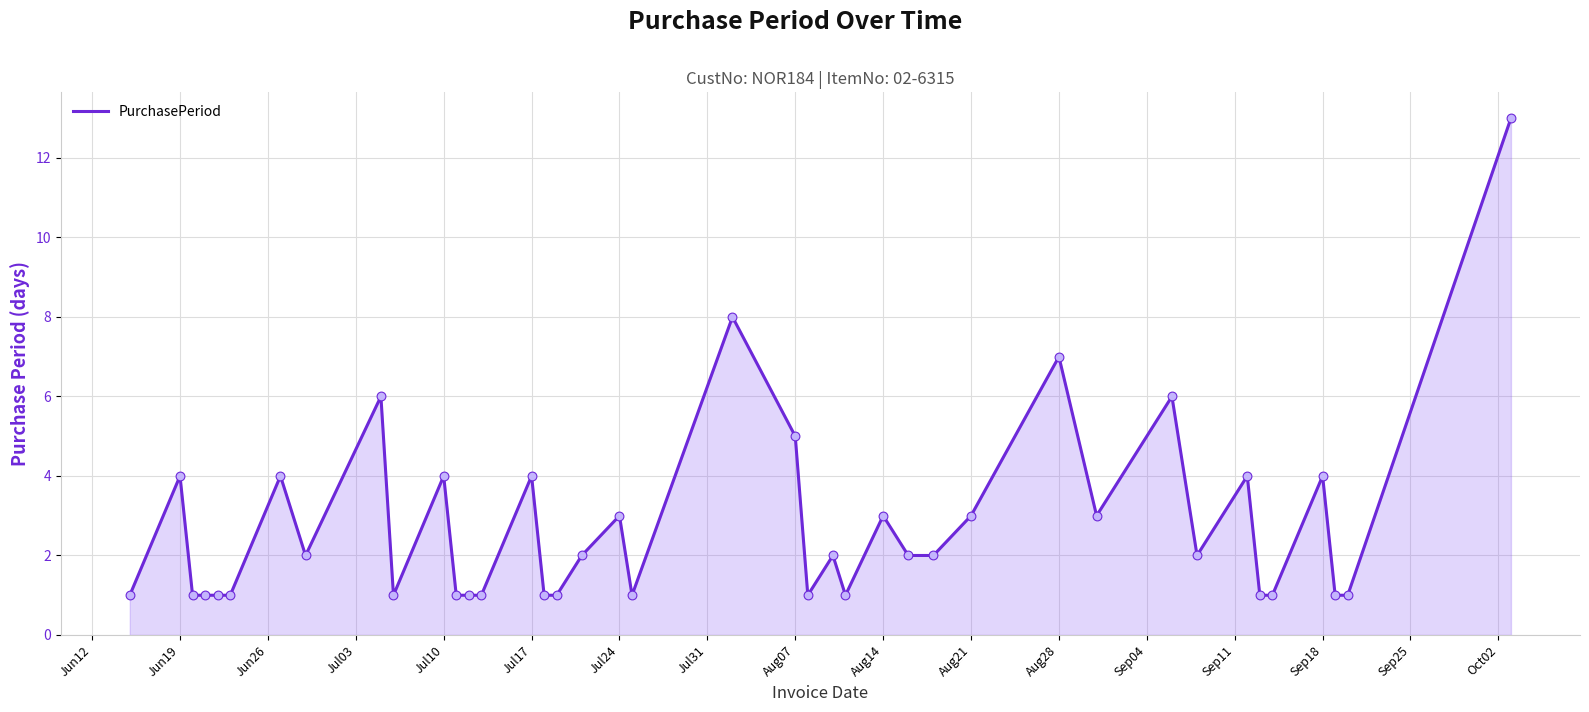

What is the maximum value shown in the chart?

13